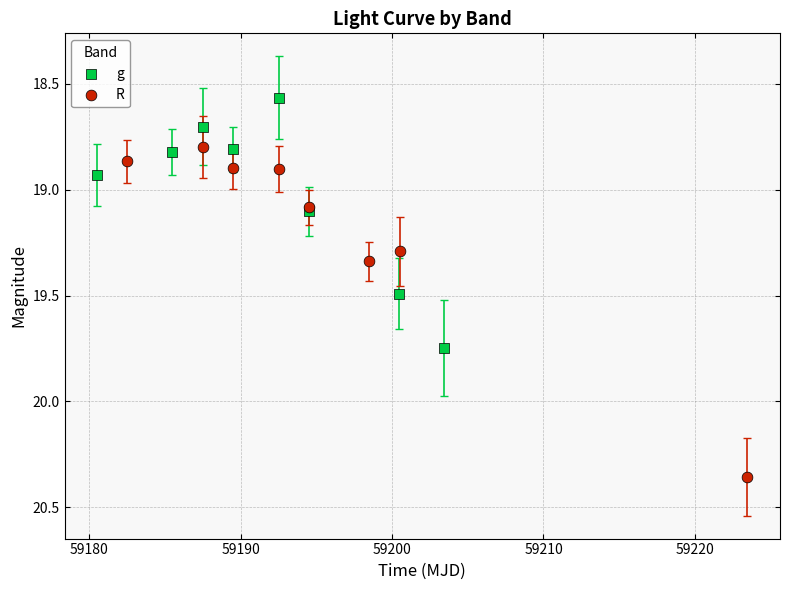

Which series contains the highest Y value?

R